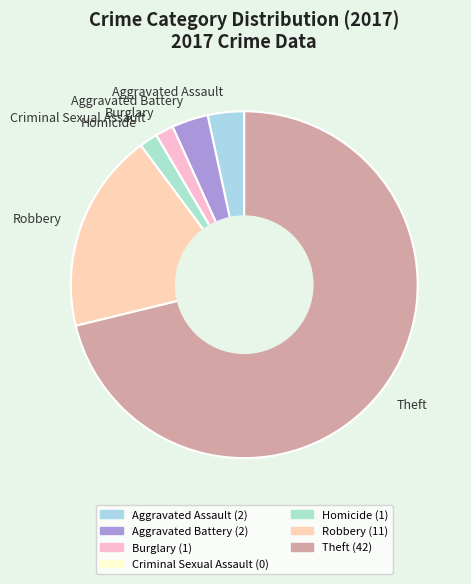

What is the change in value from Burglary to Robbery?

+10